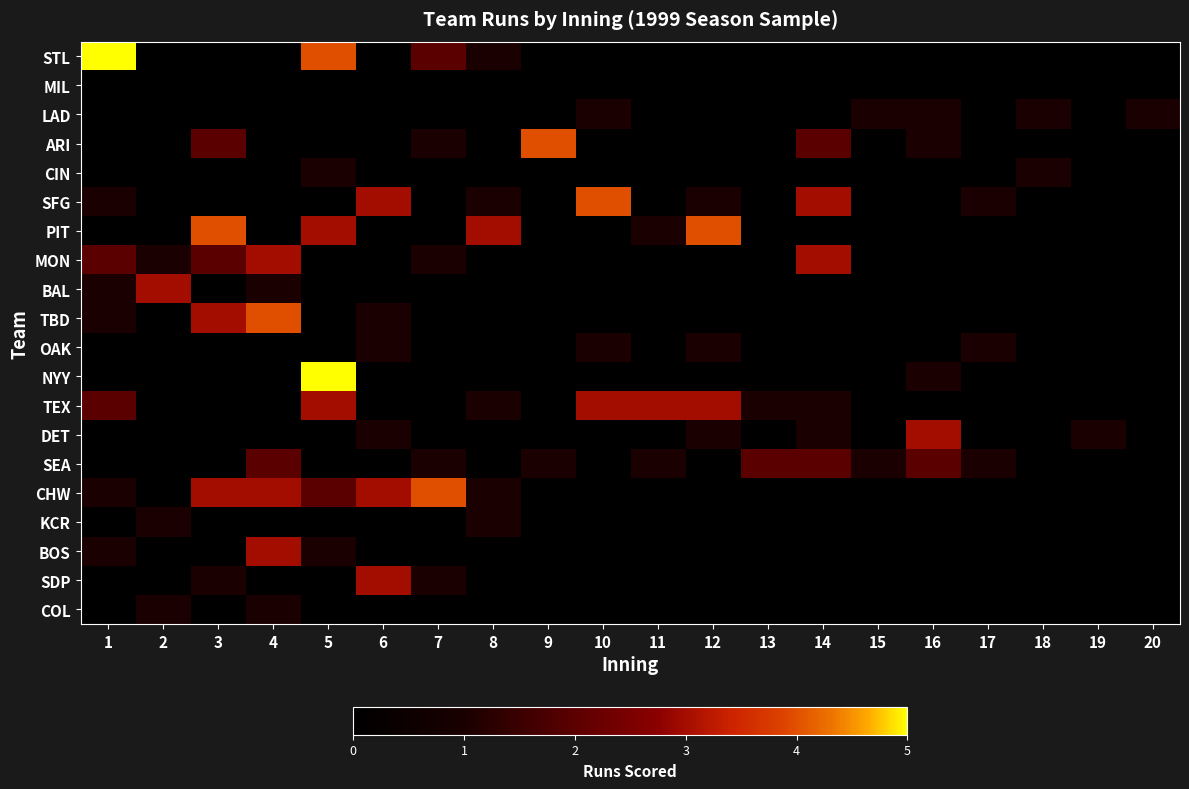

What is the greatest value displayed?

5